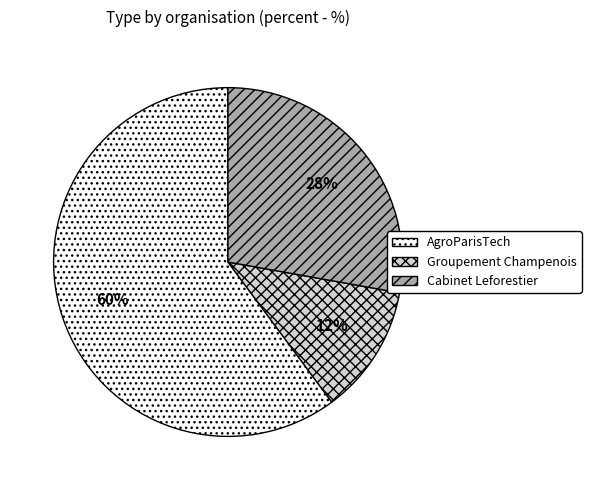

Which has a higher value, AgroParisTech or Groupement Champenois?

AgroParisTech